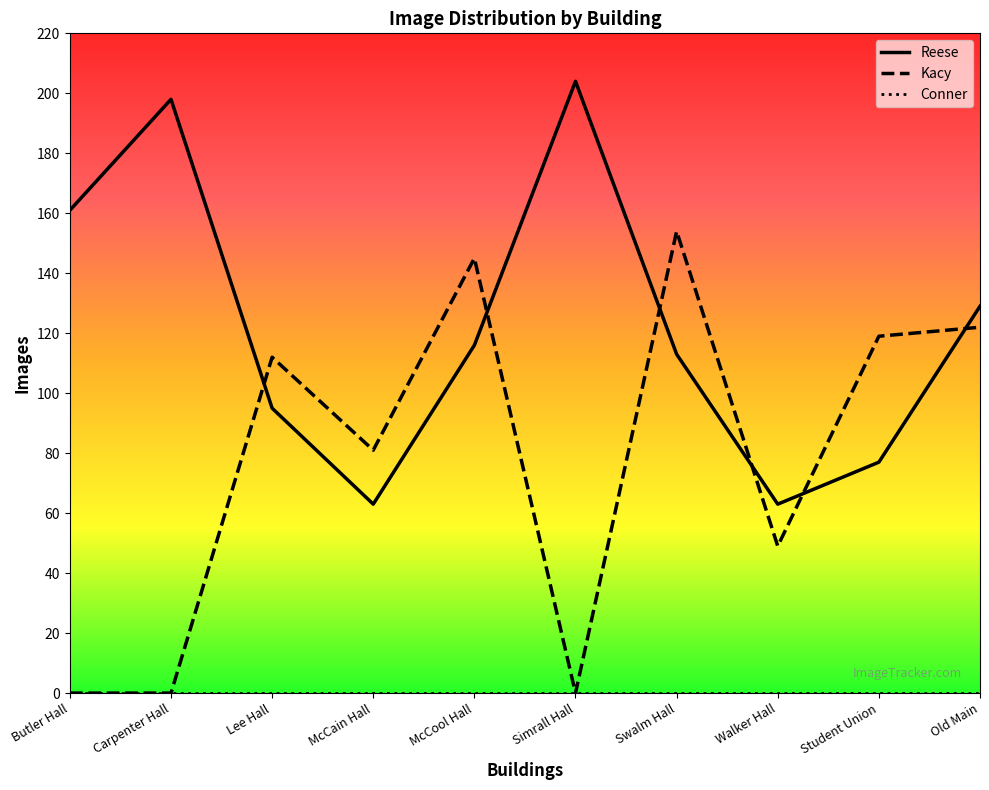

What is the total value across all series at Student Union?

196